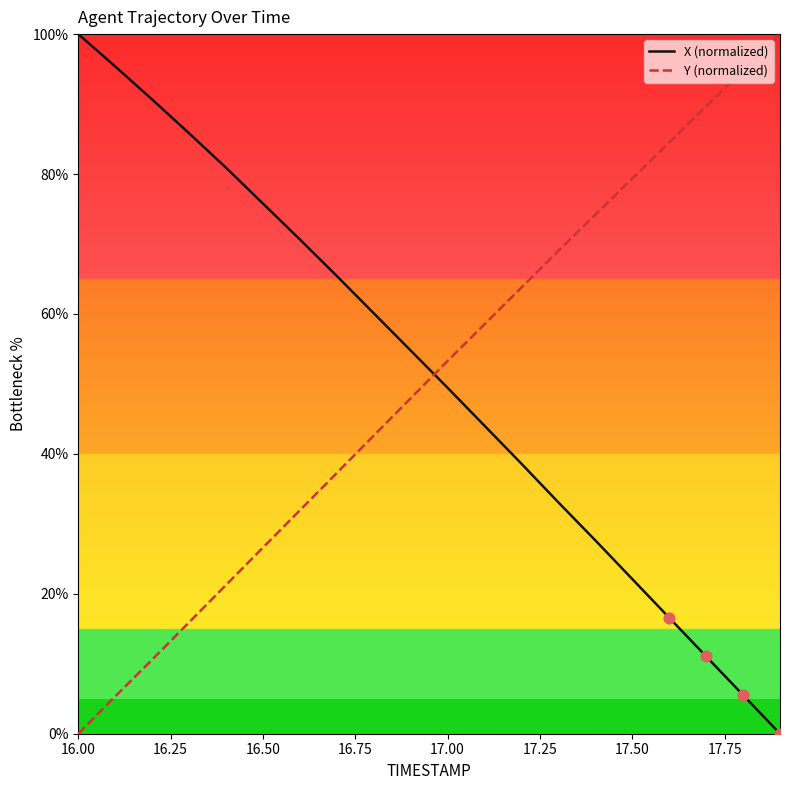

At how many categories does at least one series exceed 63?

16